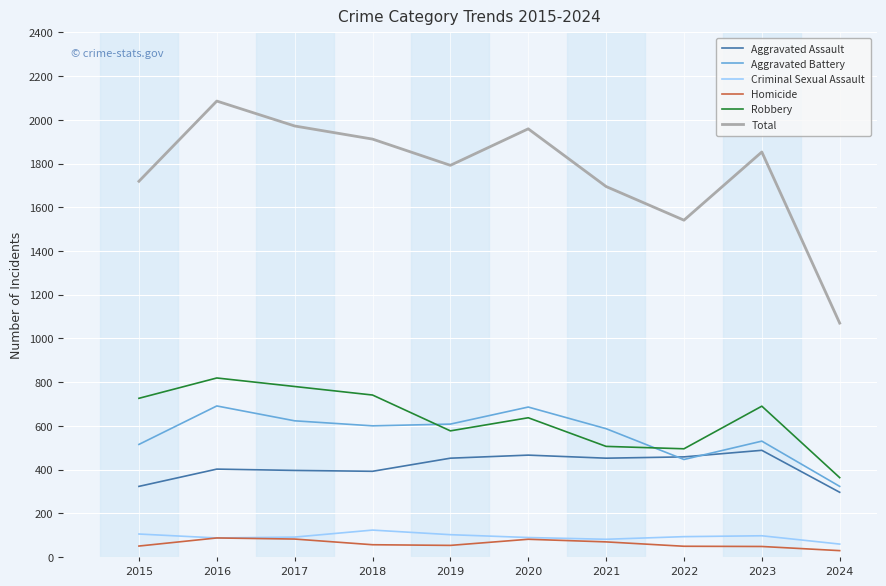

True or false: Homicide and Aggravated Battery cross at least once.

False